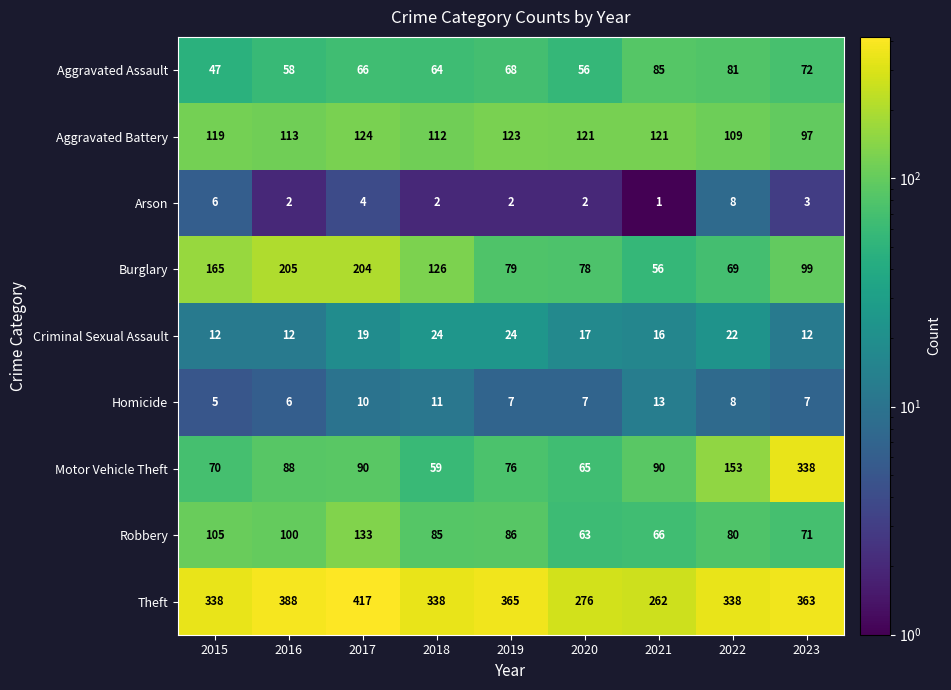

Which series has the largest total across all categories?

Theft